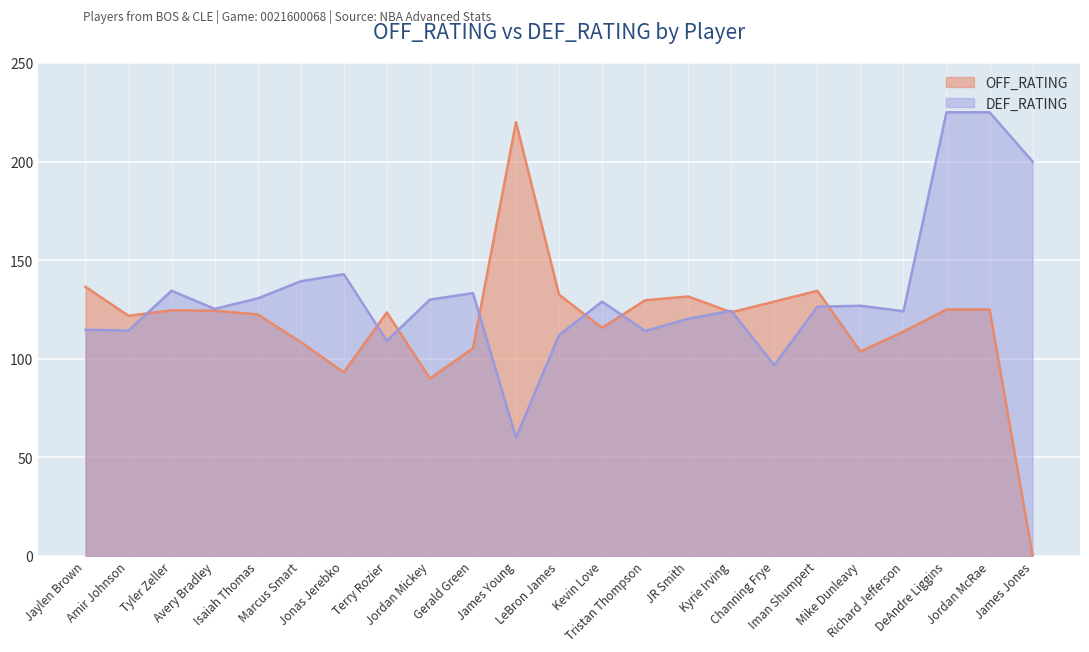

What is the sum of the DEF_RATING values at Richard Jefferson and DeAndre Liggins?

349.1